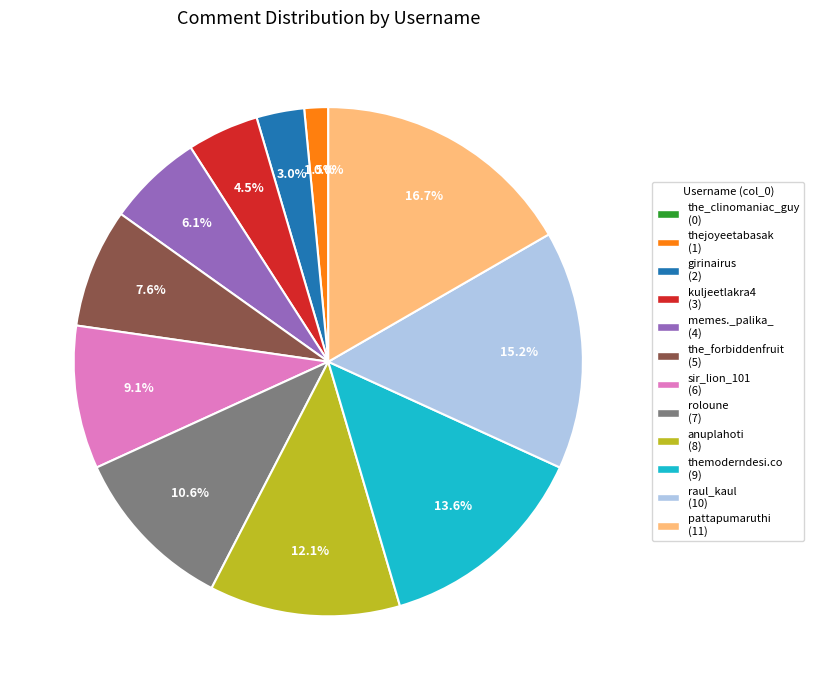

True or false: themoderndesi.co accounts for 14% of the total.

True